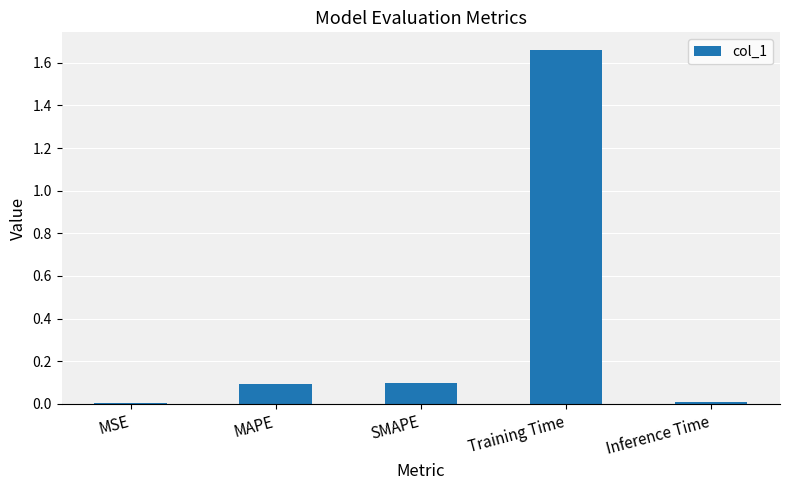

What is the change in value from MAPE to Training Time?

+1.6